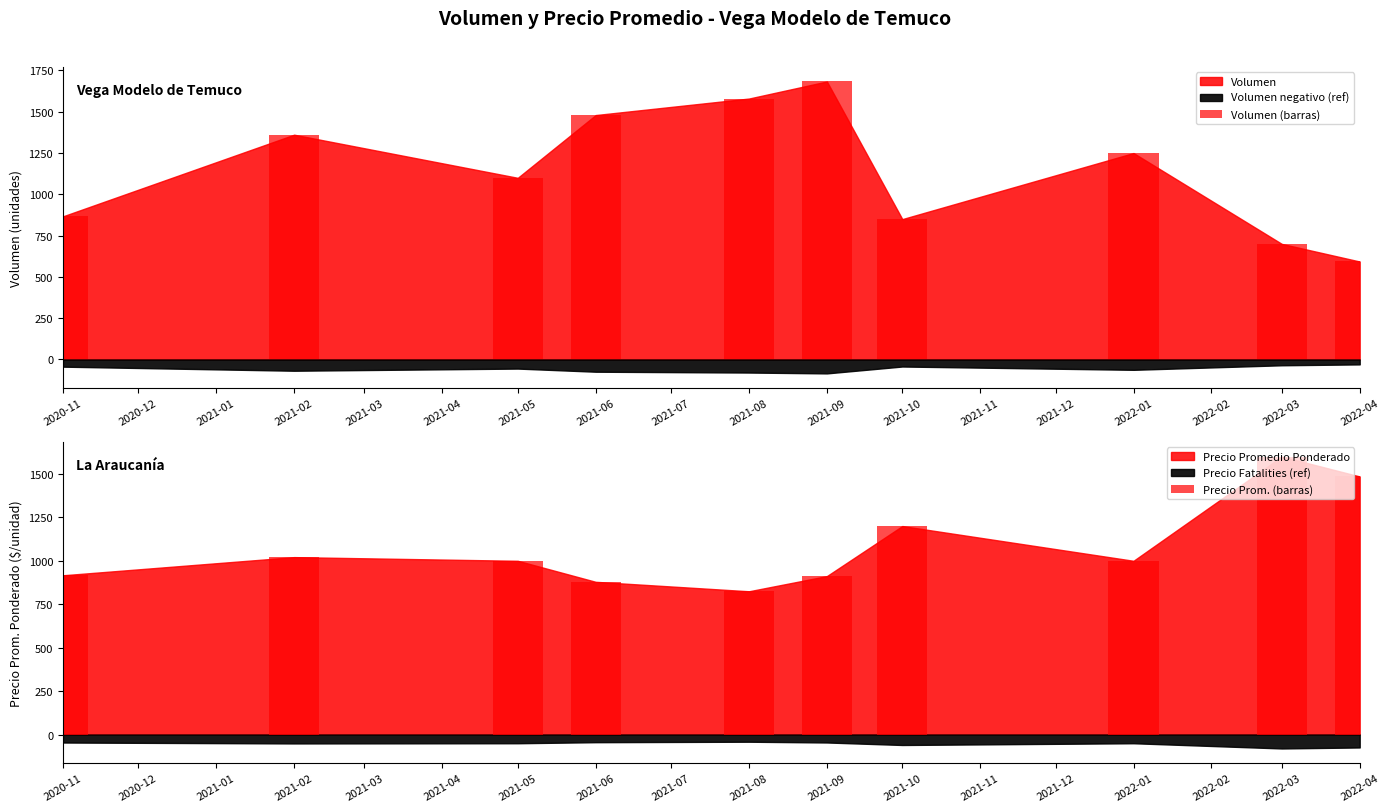

What is the sum of all Precio Prom. (barras) values?

10838.7